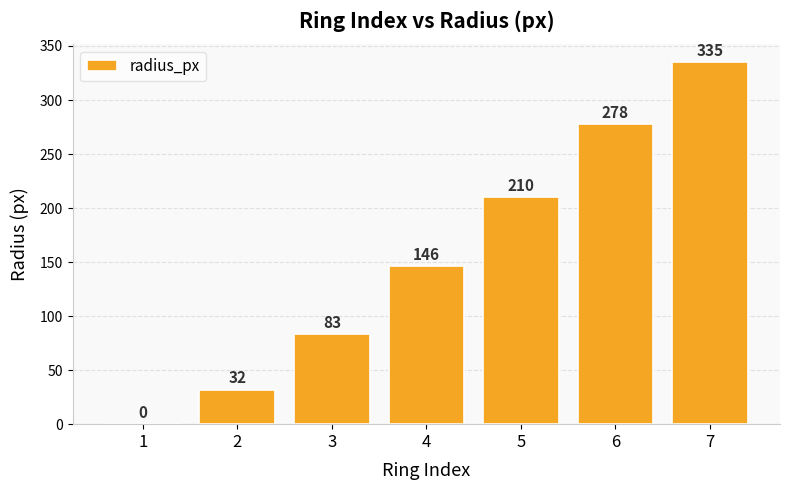

Reading left to right, what are all the values shown in this chart?

0	32	83	146	210	278	335